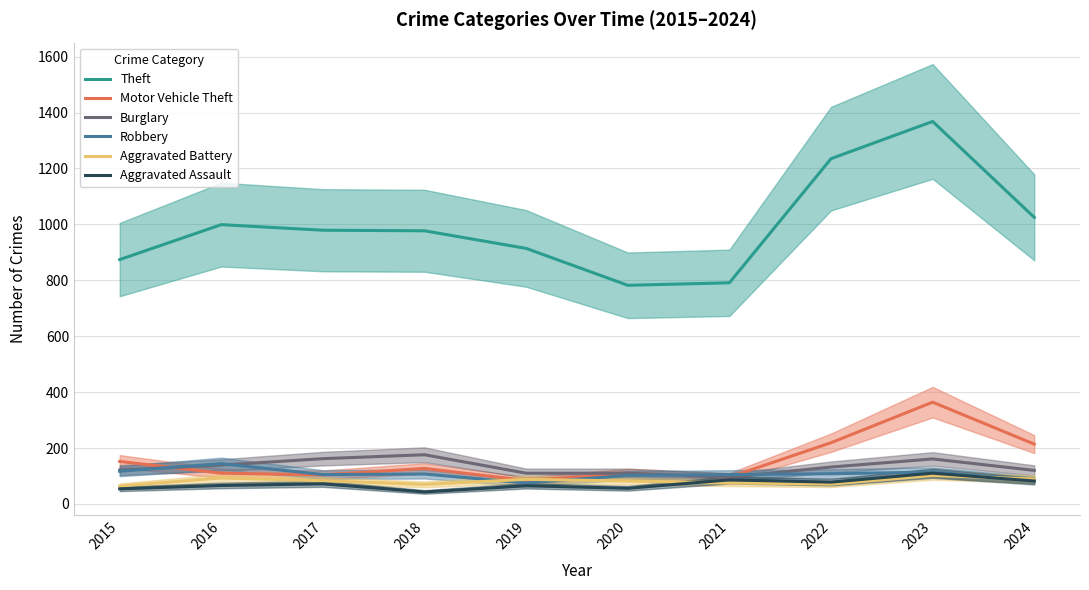

At which category is the sum across all series the highest?

2023